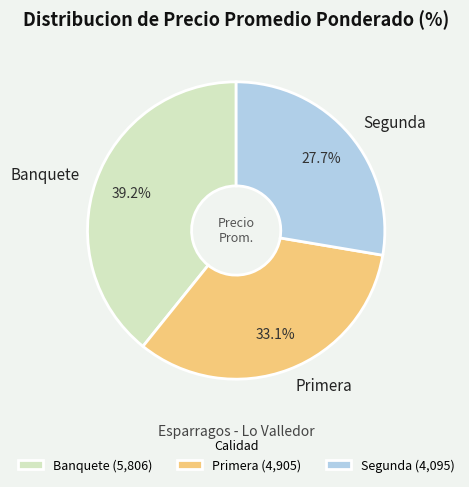

Count the number of slices in the pie.

3